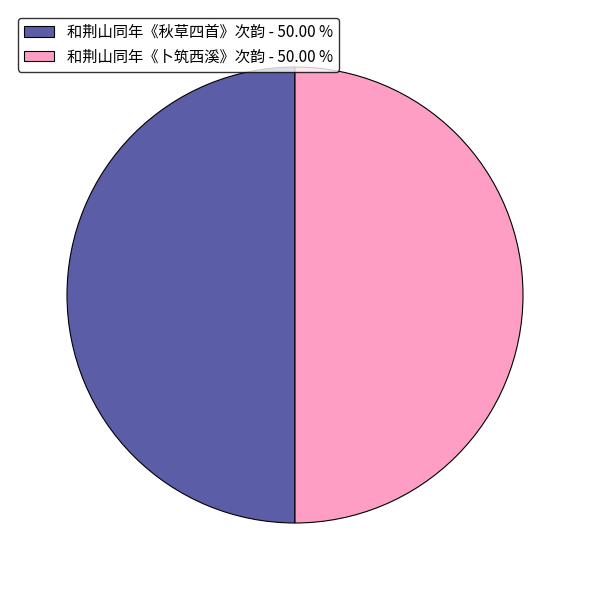

True or false: 和荆山同年《秋草四首》次韵 accounts for 63% of the total.

False